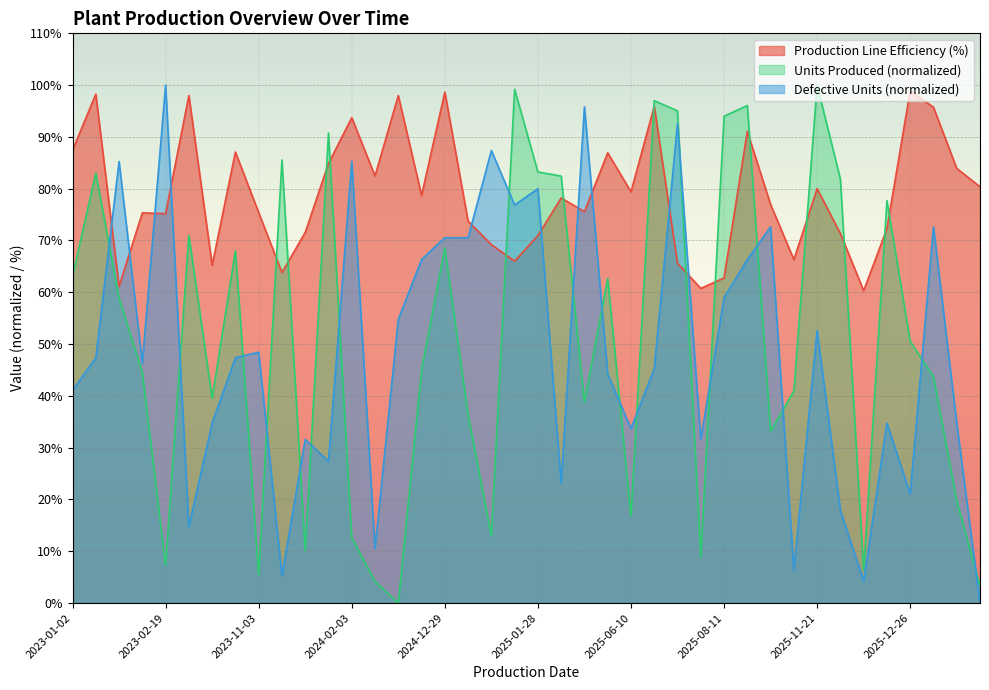

What is the sum of all Production Line Efficiency (%) values?

3156.9